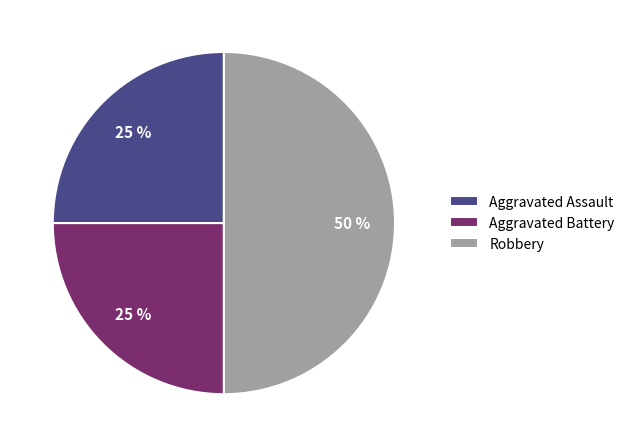

Is Aggravated Assault the majority of the pie?

No